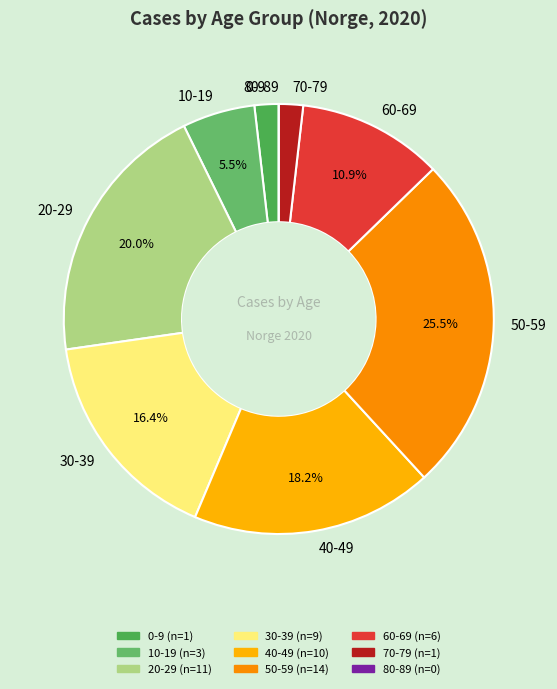

To the nearest percent, what portion does 0-9 represent?

2%